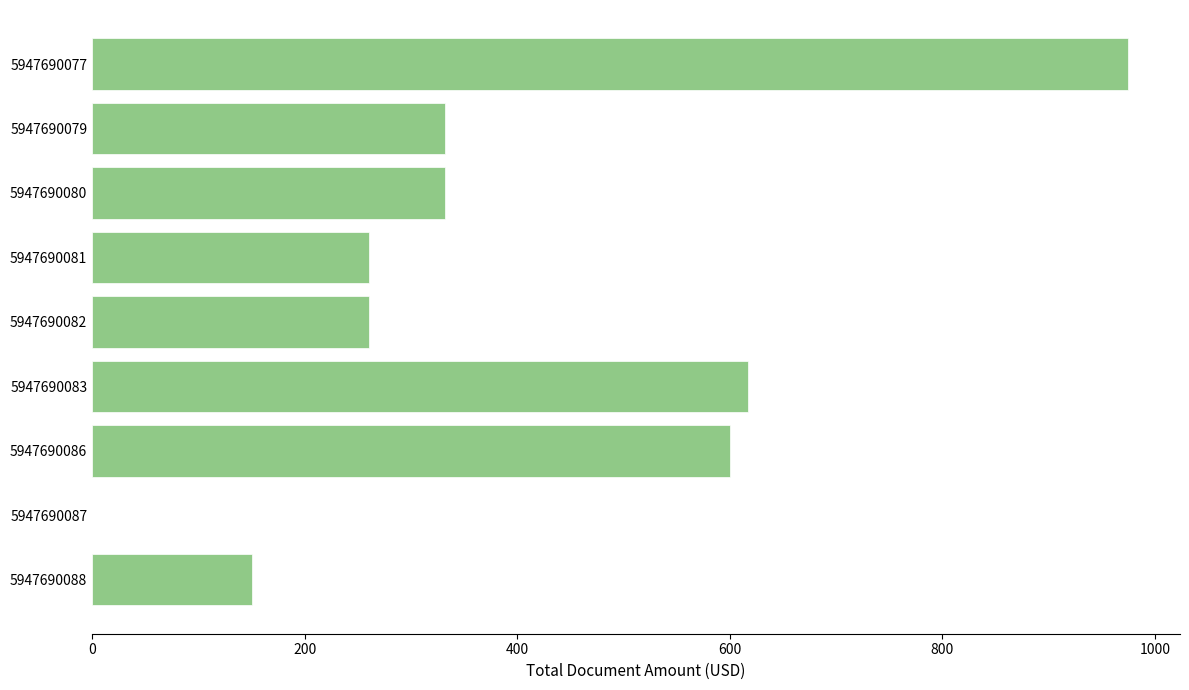

Count the number of categories in the chart.

9